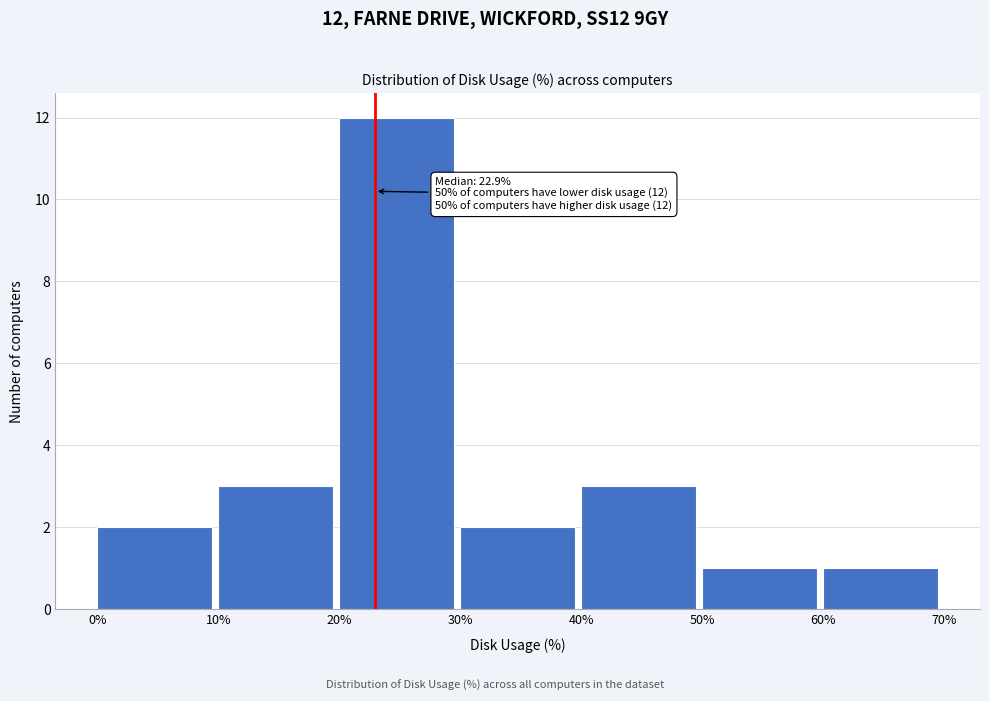

Which range on the x-axis has the tallest bar?

20% to 30%